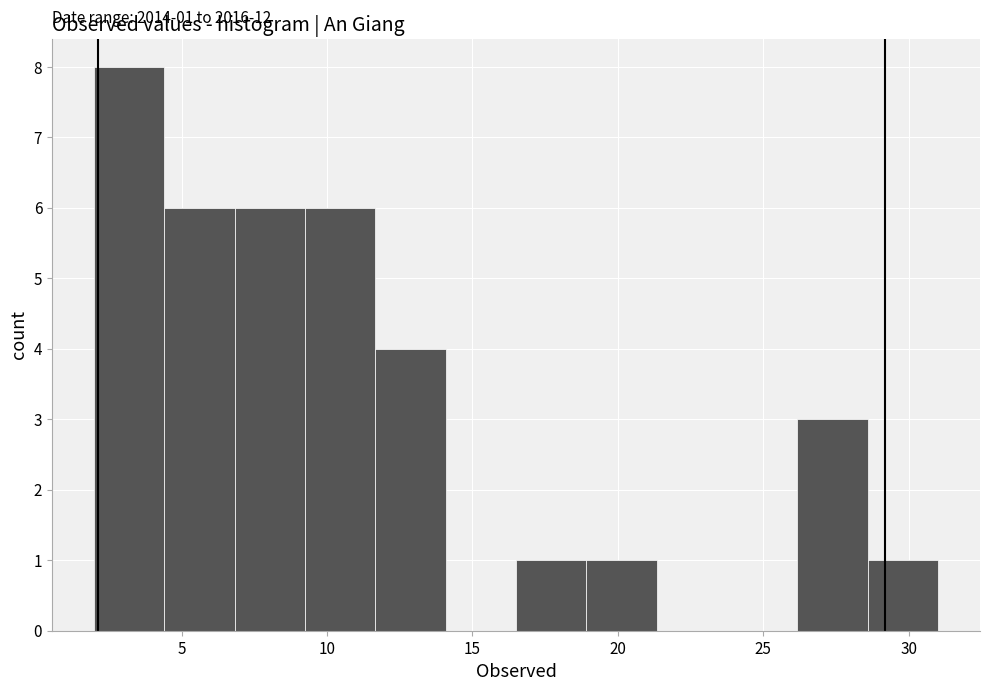

Over which range of the x-axis is the bar tallest?

2.0 to 4.5